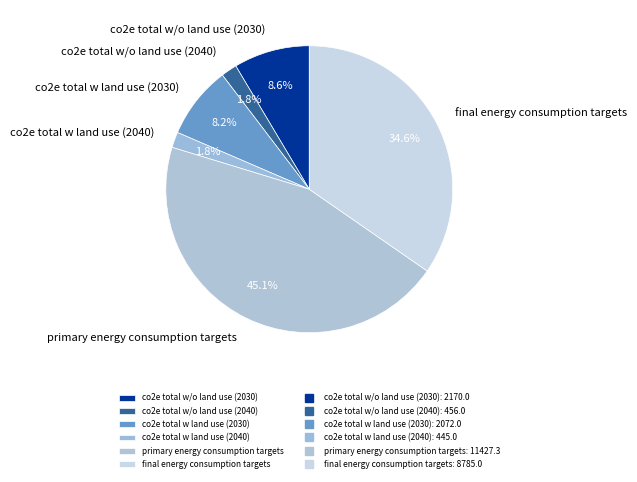

How many segments does this pie chart have?

6